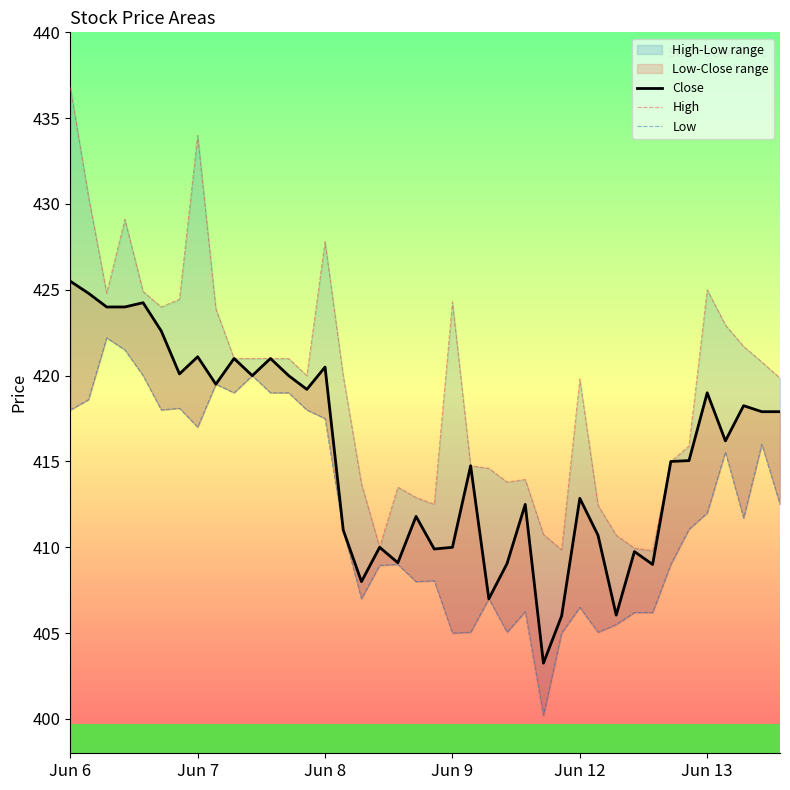

True or false: Close and High cross at least once.

False